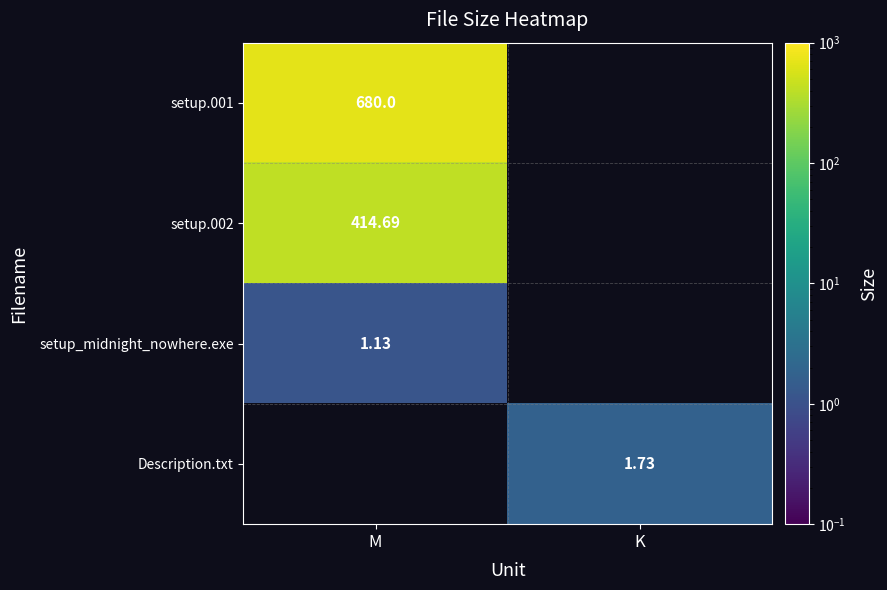

At which label does setup.001 reach its minimum?

M